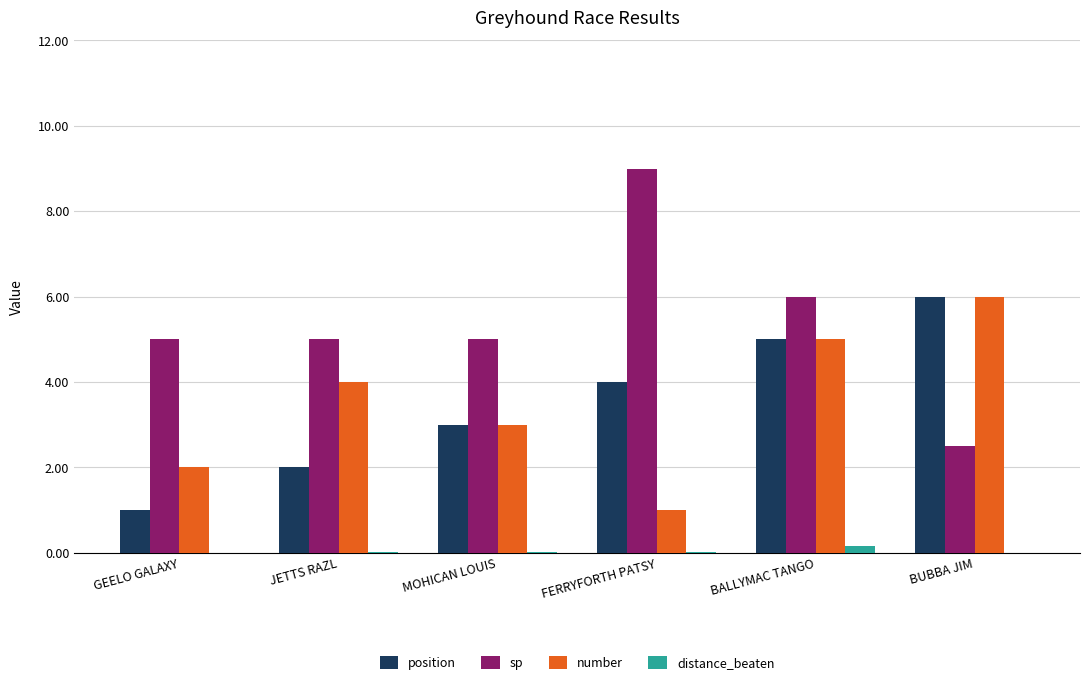

Are the bars grouped side by side (vs. stacked)?

Yes